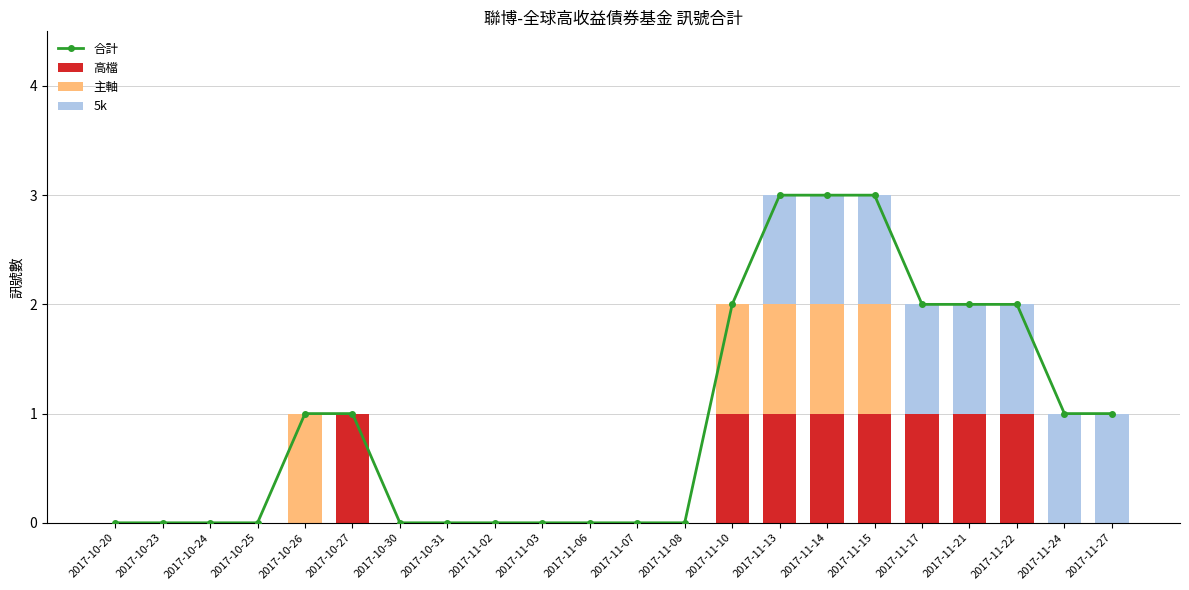

Where is 5k nearest to the value 0?

2017-10-20